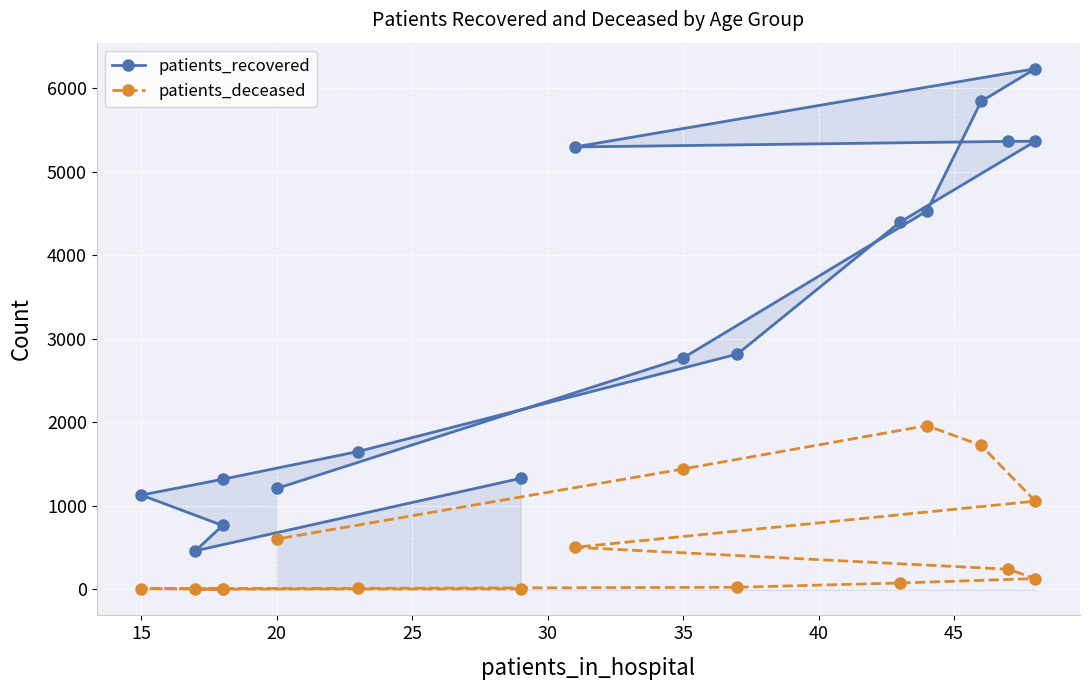

How many lines are shown in the chart?

2